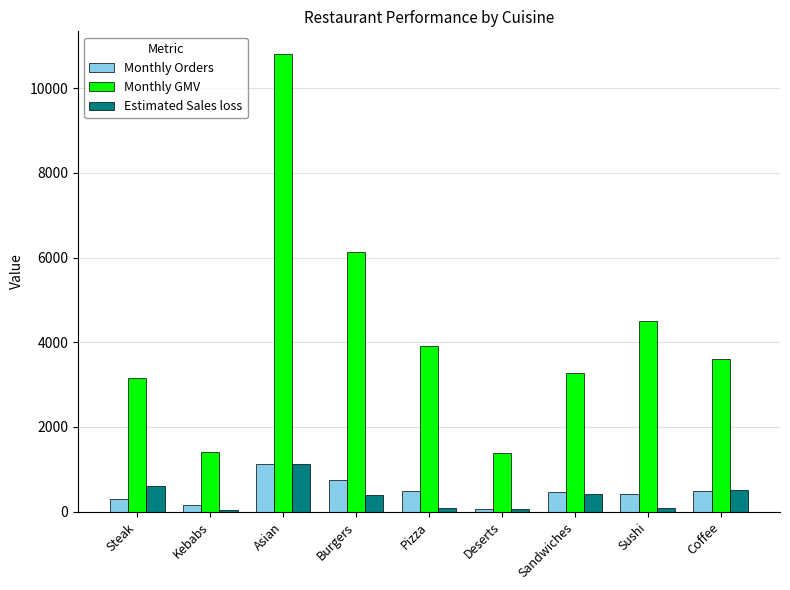

Which series has the largest total across all categories?

Monthly GMV